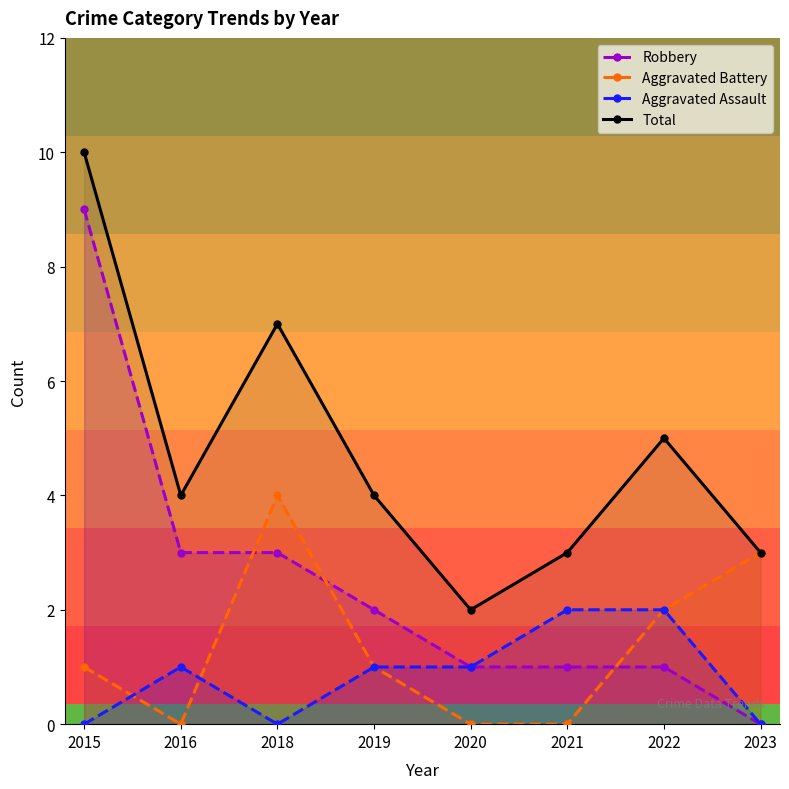

The Aggravated Assault series shows 2 at 2022. True or false?

True